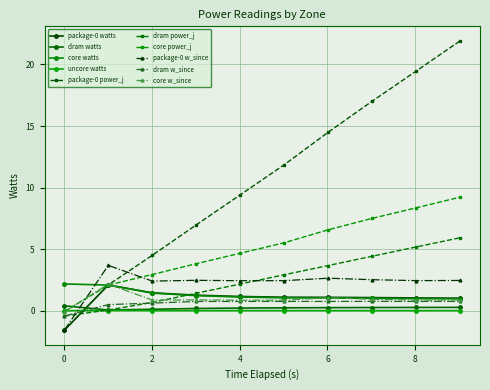

The watts series shows 0.0 at 37. True or false?

False